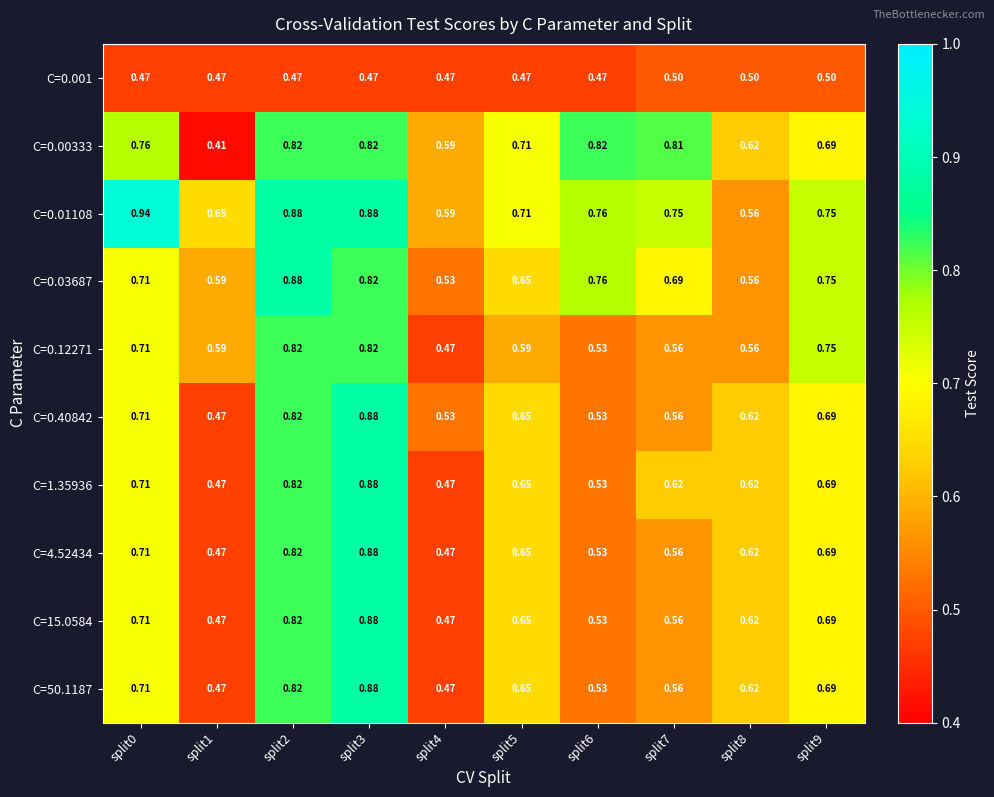

Is the value of C=50.1187 at split3 greater than the value of C=0.01108 at split0?

No